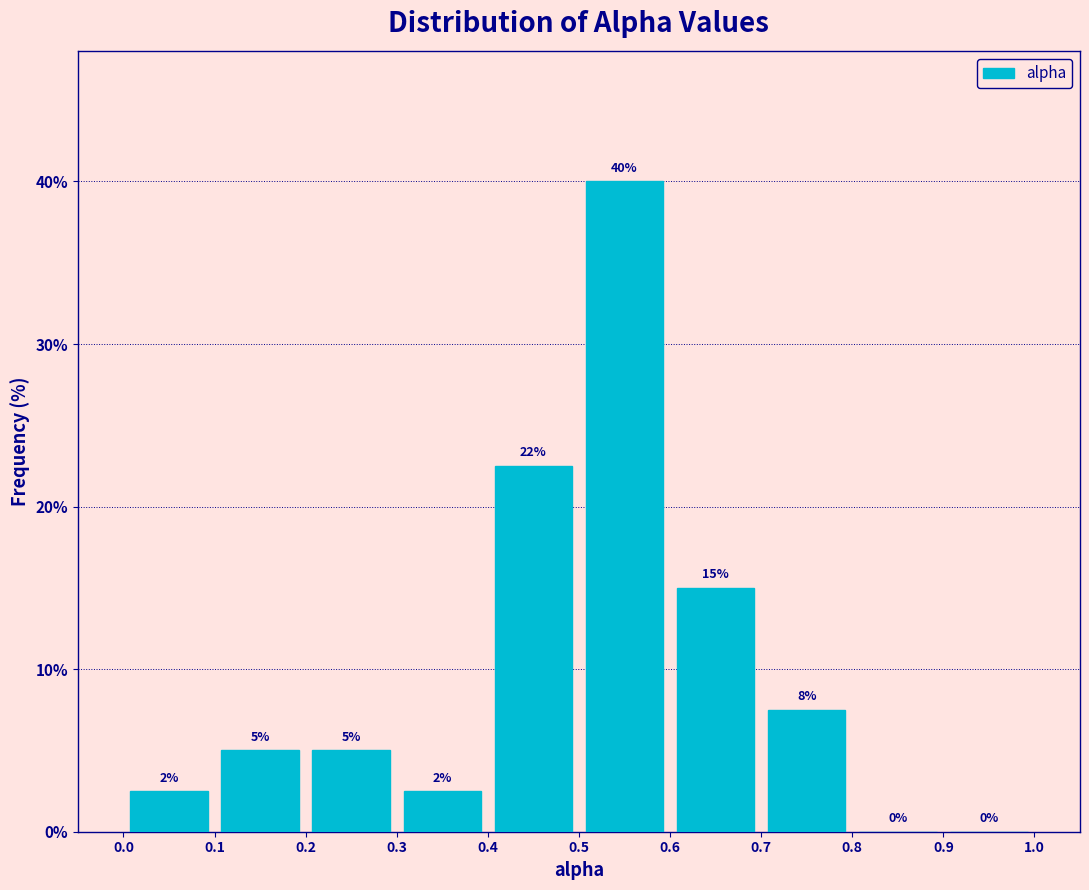

Which range on the x-axis has the tallest bar?

0.5 to 0.6